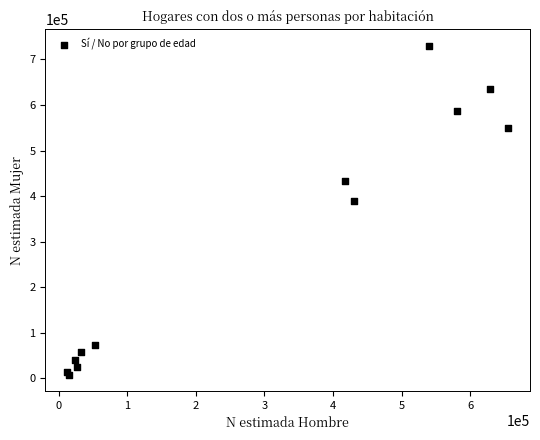

What Y value in the scatter plot is closest to 369341?

390442